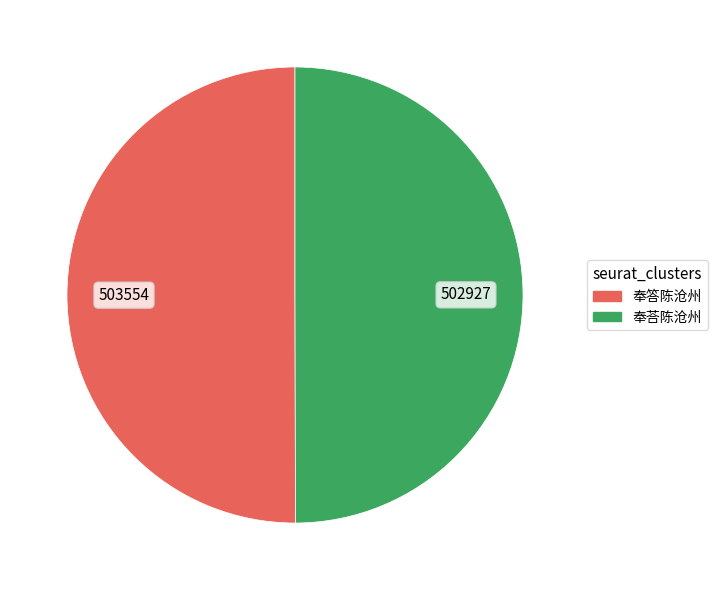

Is it true that 奉答陈沧州 is 36% of the pie?

False